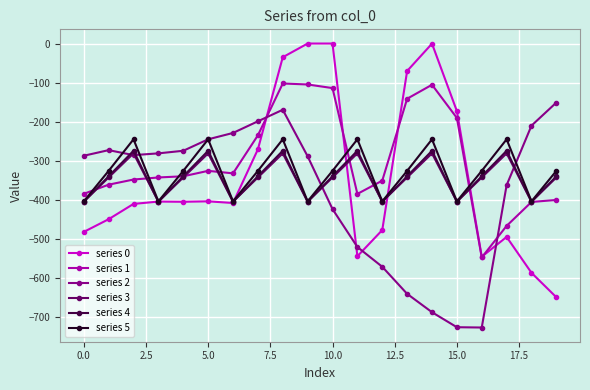

What are all the series names shown in the legend?

series 0, series 1, series 2, series 3, series 4, series 5